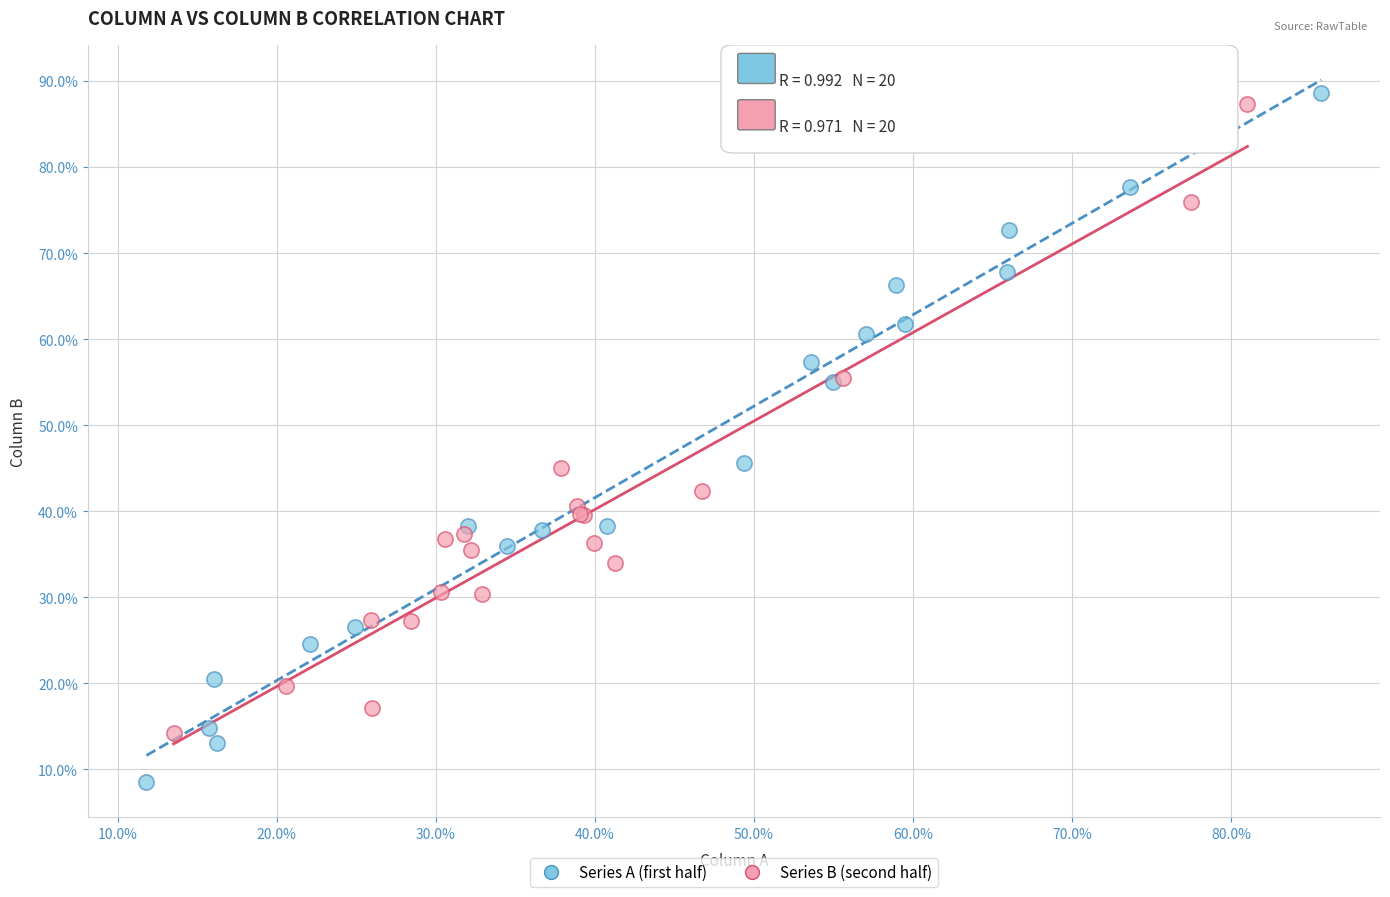

What are all the series names shown in the legend?

Series A (first half), Series B (second half)